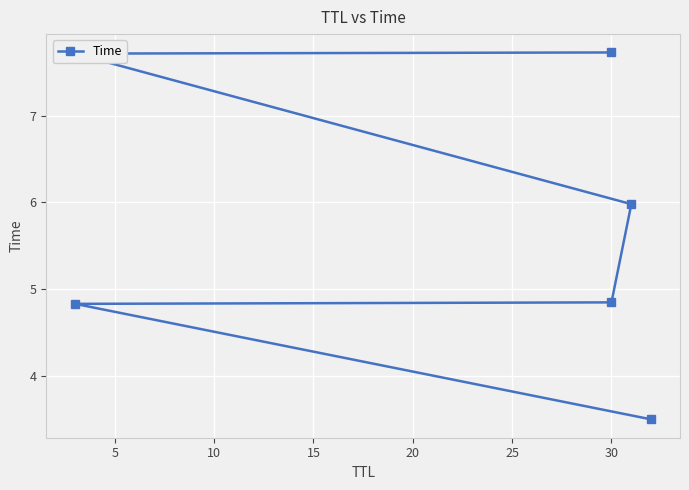

Is it true that the value at 30 is 1.3?

False